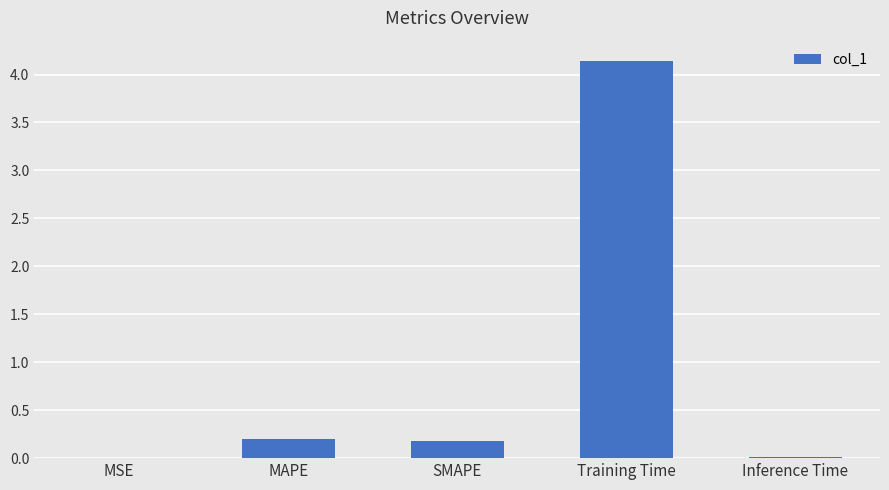

What is the sum of all values?

4.5